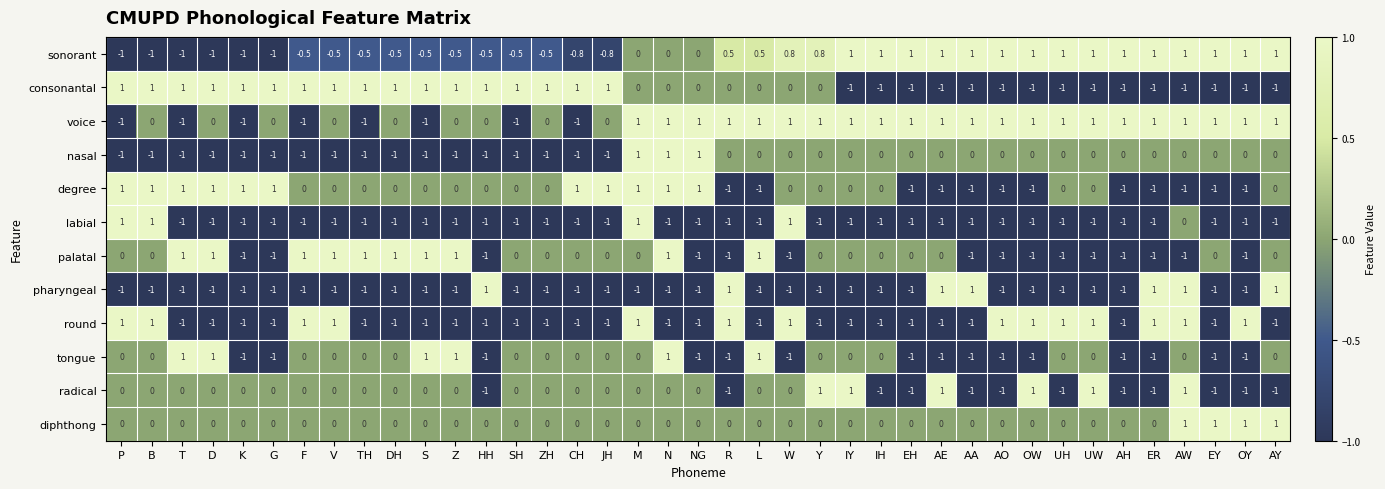

Count the number of categories in the chart.

39